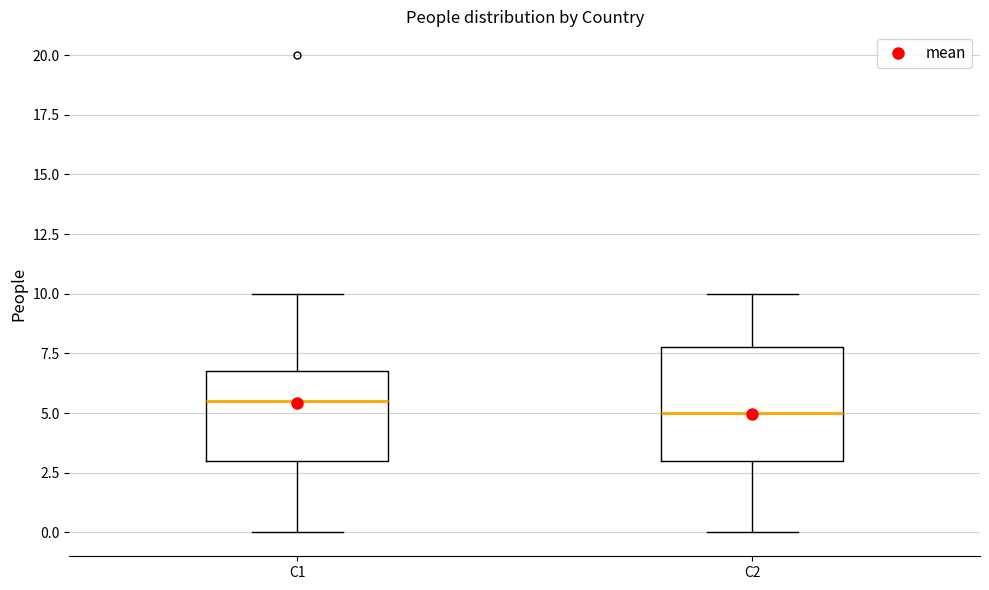

Comparing the boxes themselves (not the whiskers), which one is the tallest?

C2